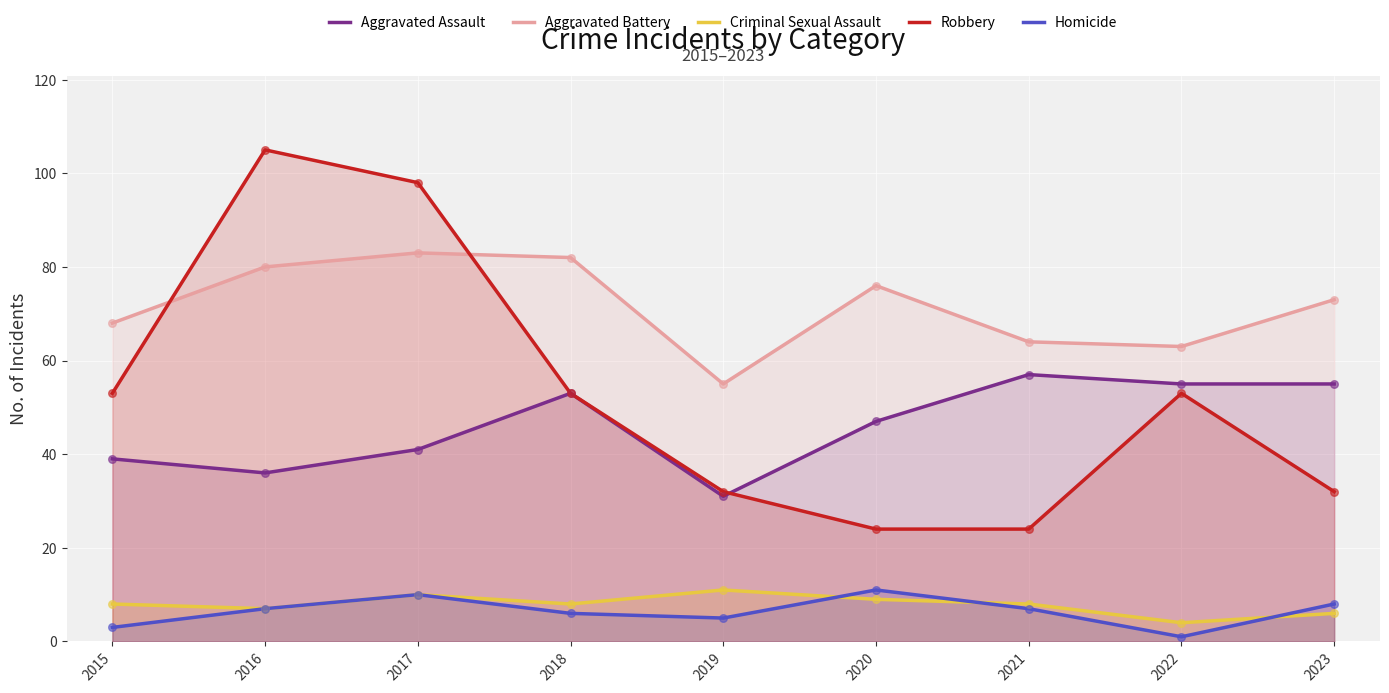

At which category is the sum across all series the highest?

2017